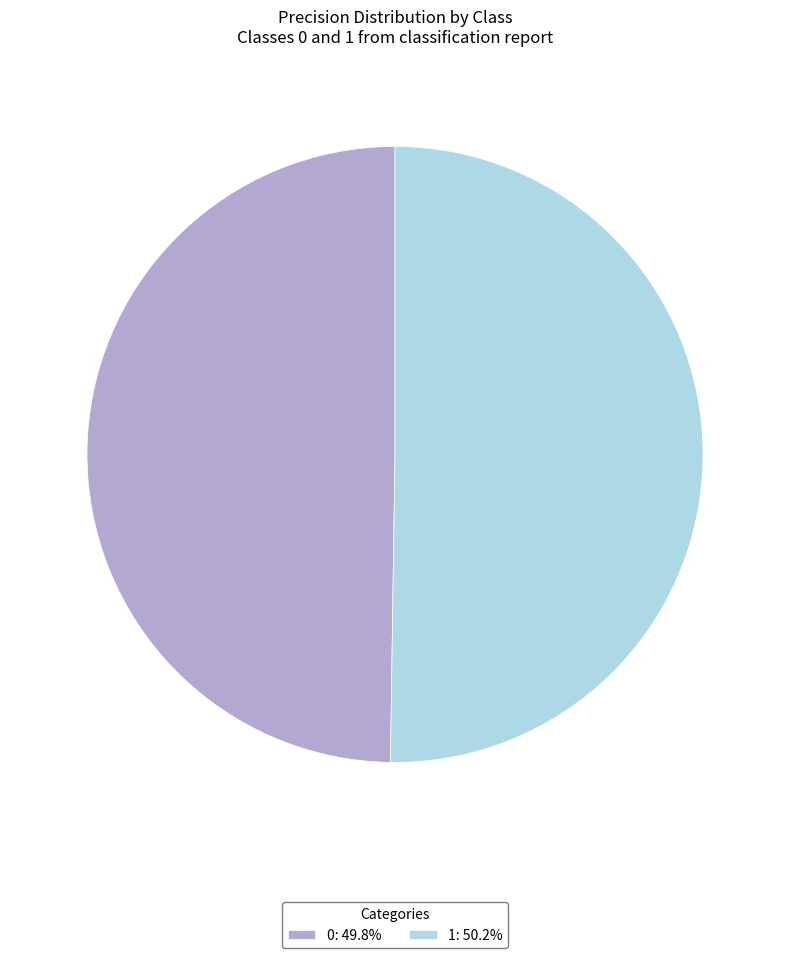

Do 0: 49.8% and 1: 50.2% together represent more than half of the pie?

Yes